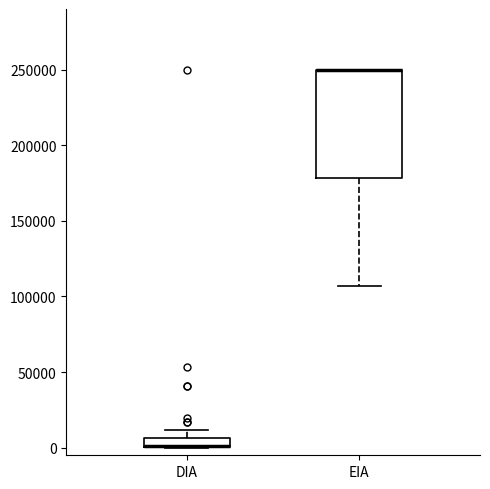

Where is the lower edge of the box for EIA on the y-axis? The values are not printed on the chart, so give them approximately, as read against the axis.

180000